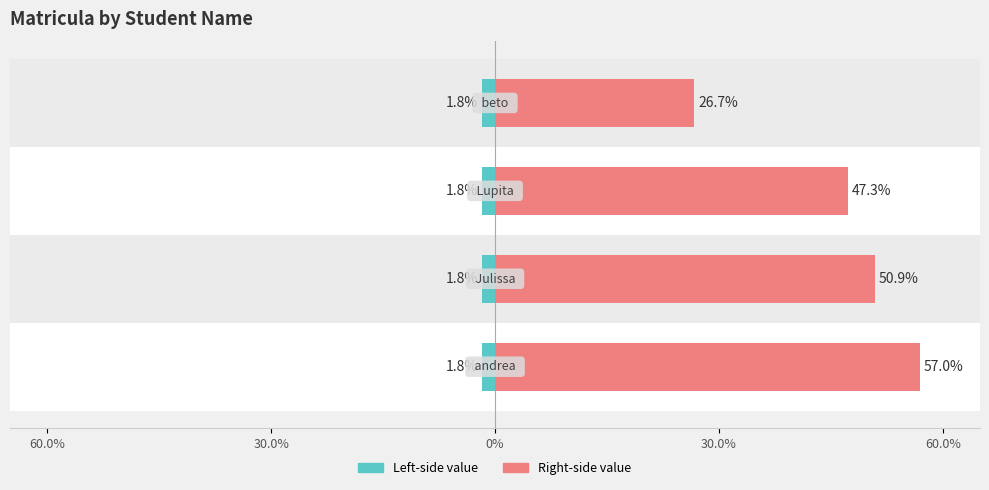

Is the value of matricula (left-side) at 30.0% greater than the value of matricula (right-side) at 60.0%?

No